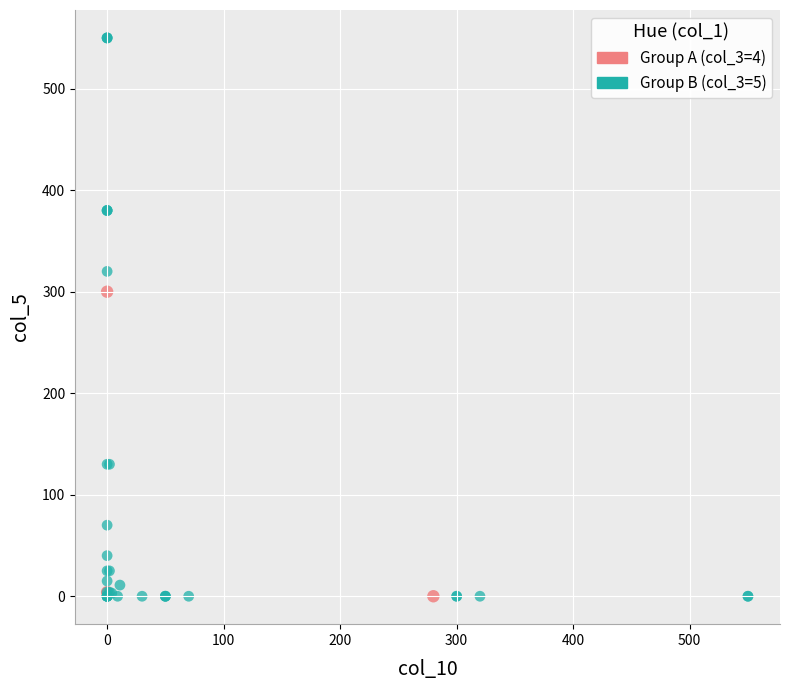

Which series contains the highest Y value?

Group B (col_3=5)